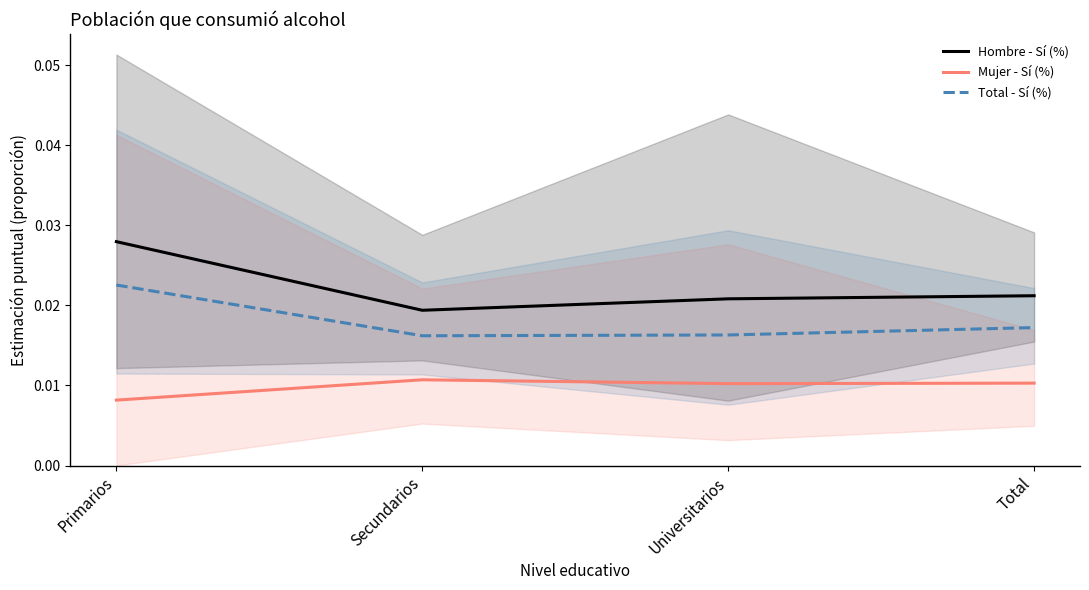

Where is Hombre - Sí (%) nearest to the value 0?

Secundarios